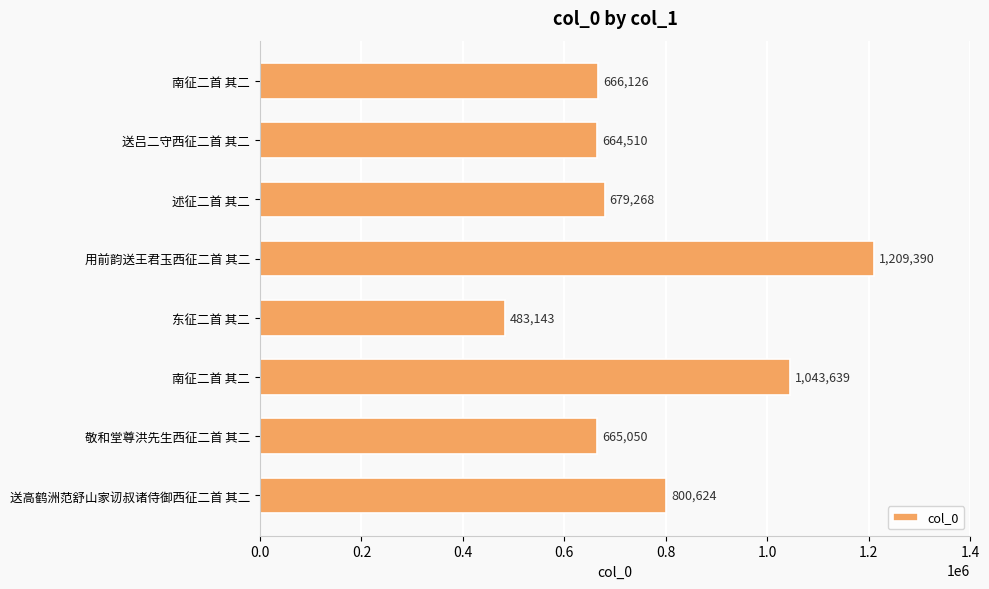

Count the number of data series in this chart.

1